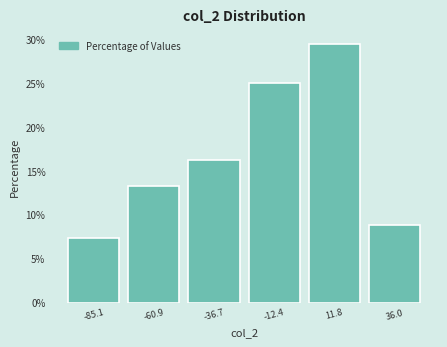

Reading left to right, transcribe all the data shown in this chart.

7.4	13.2	16.2	25.0	29.4	8.8